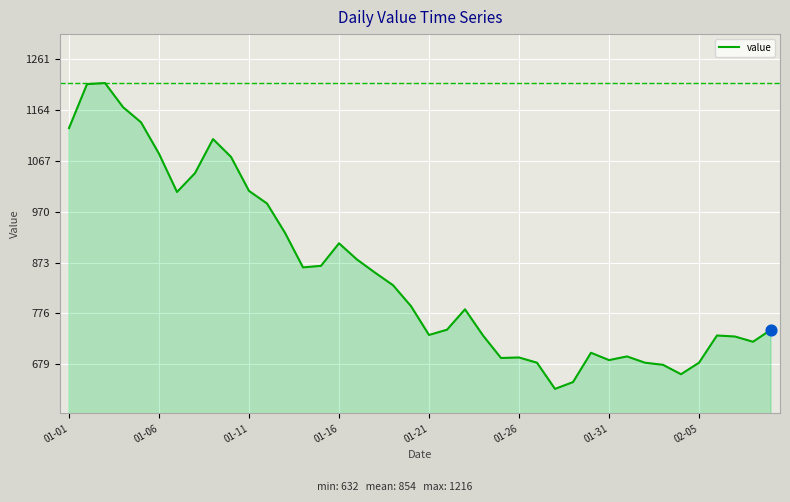

What is the greatest value displayed?

1216